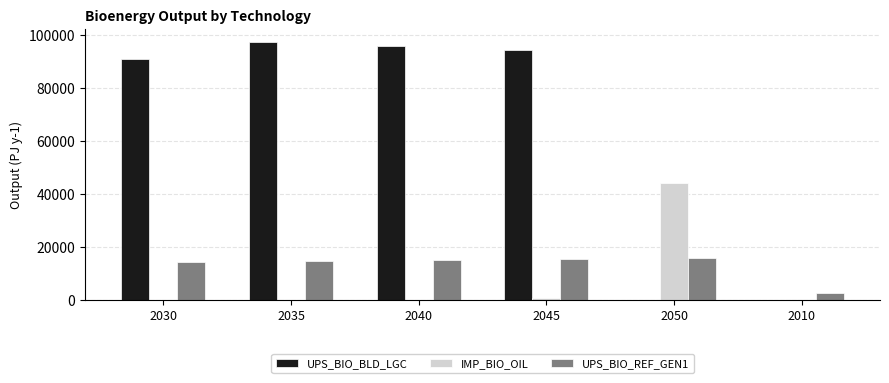

How many categories are shown in the chart?

6